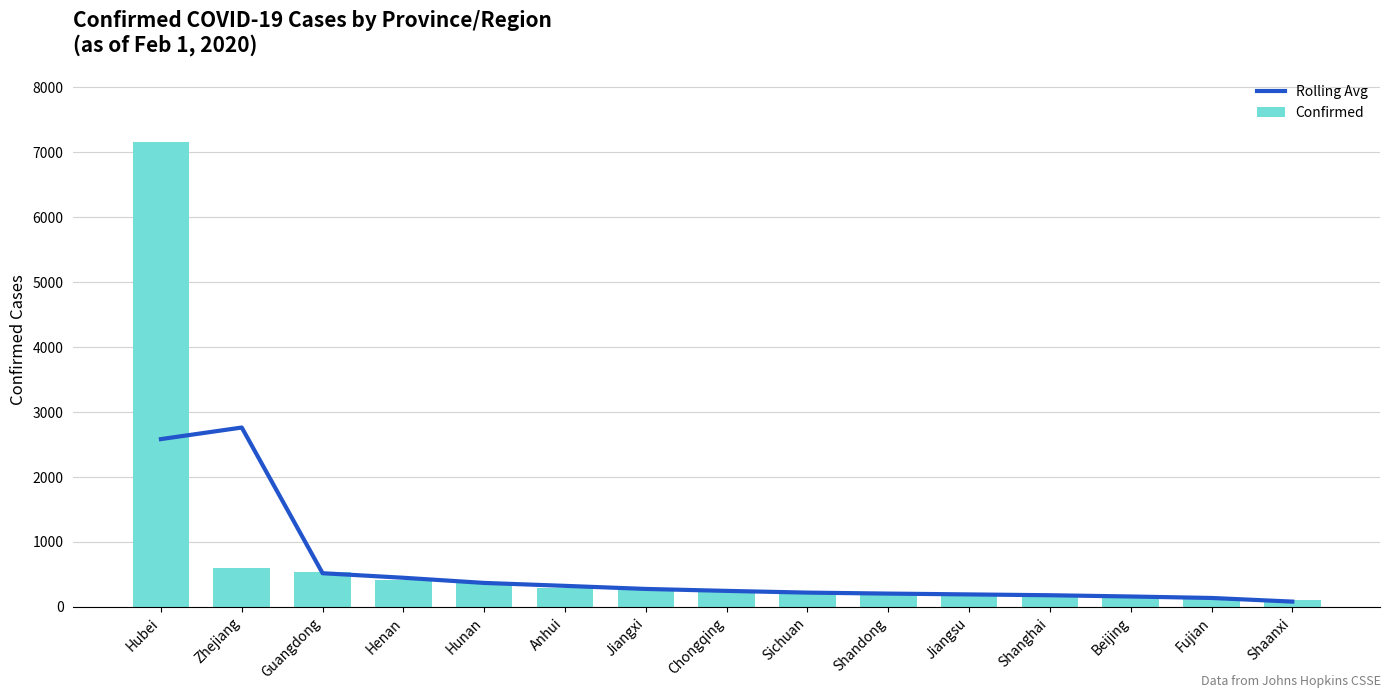

Between Shanghai and Hunan, which is larger?

Hunan